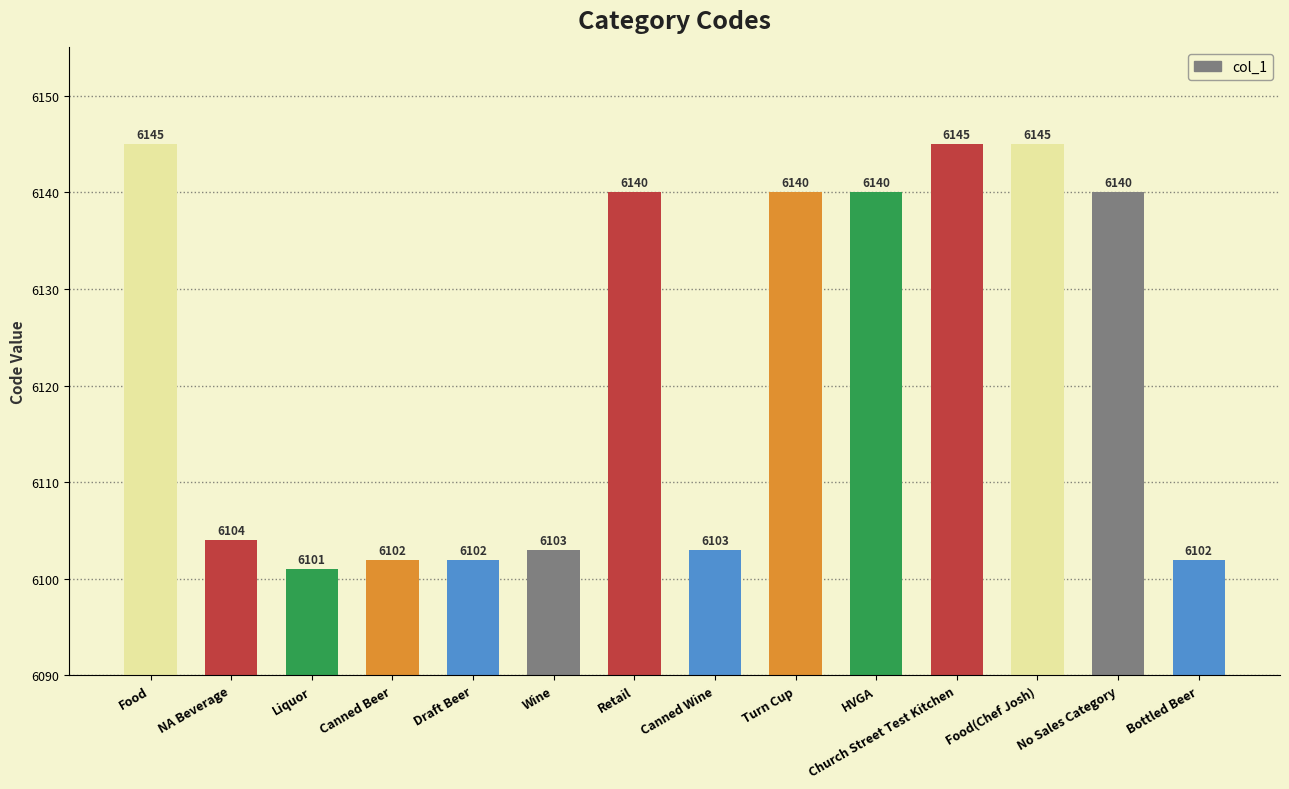

What is the maximum value shown in the chart?

6145